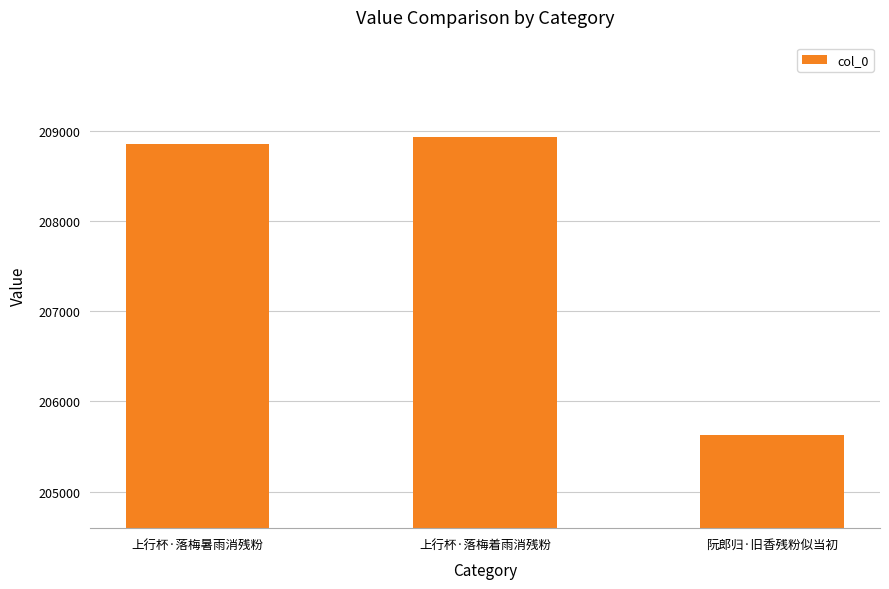

Rank the categories by value from highest to lowest.

上行杯·落梅着雨消残粉, 上行杯·落梅暑雨消残粉, 阮郎归·旧香残粉似当初